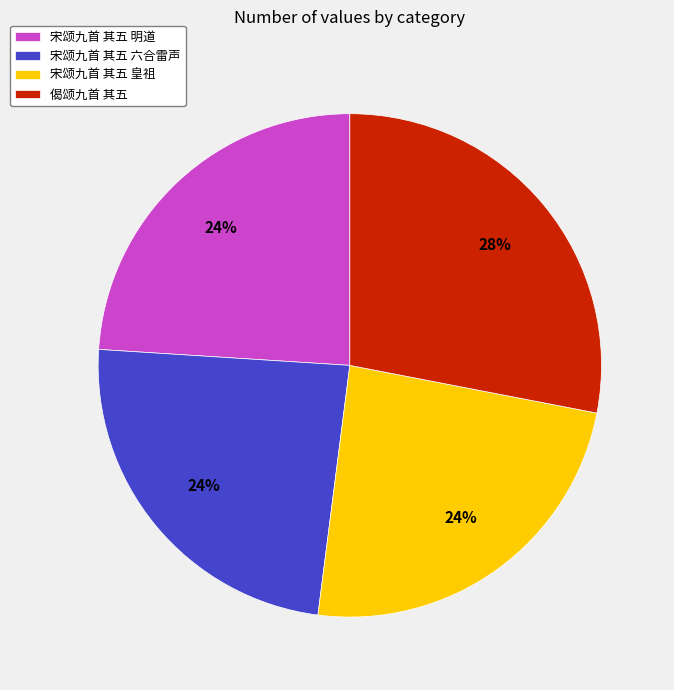

To the nearest percent, what is the average slice percentage?

25%